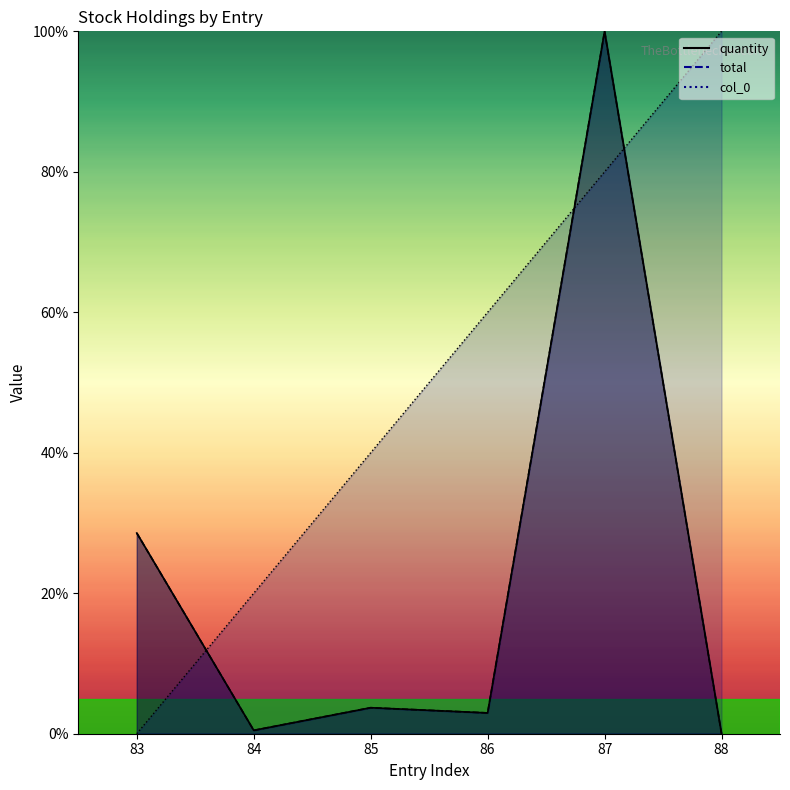

What is the maximum value shown in the chart?

100.0